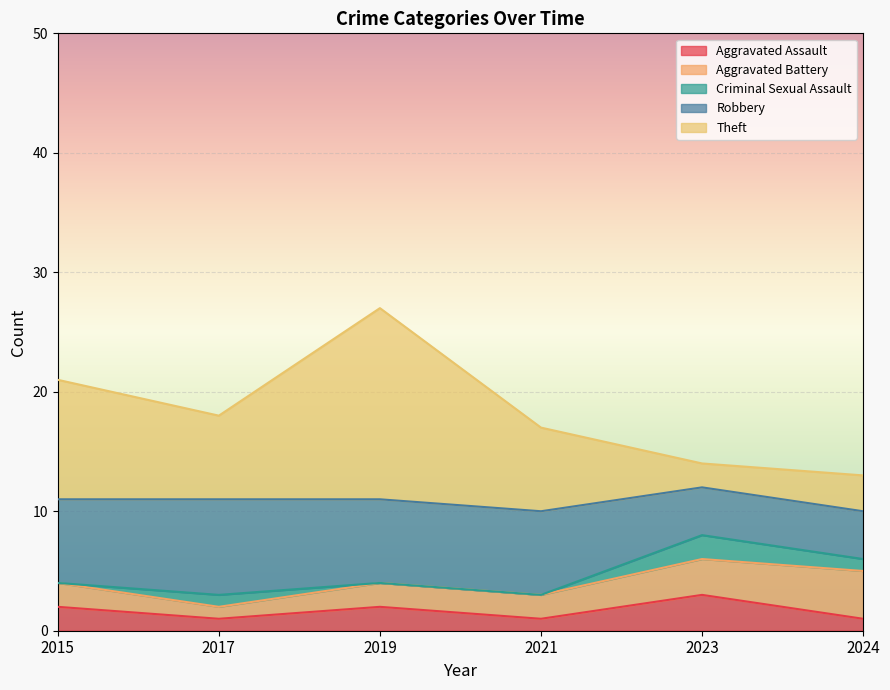

True or false: Aggravated Battery and Robbery cross at least once.

False